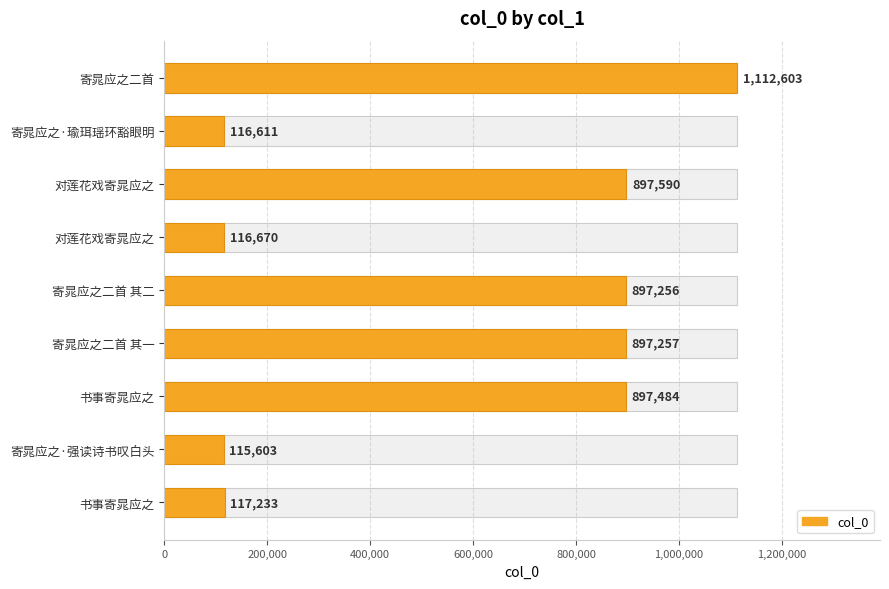

Reading left to right, list all the values displayed in this chart.

1112603	116611	897590	116670	897256	897257	897484	115603	117233